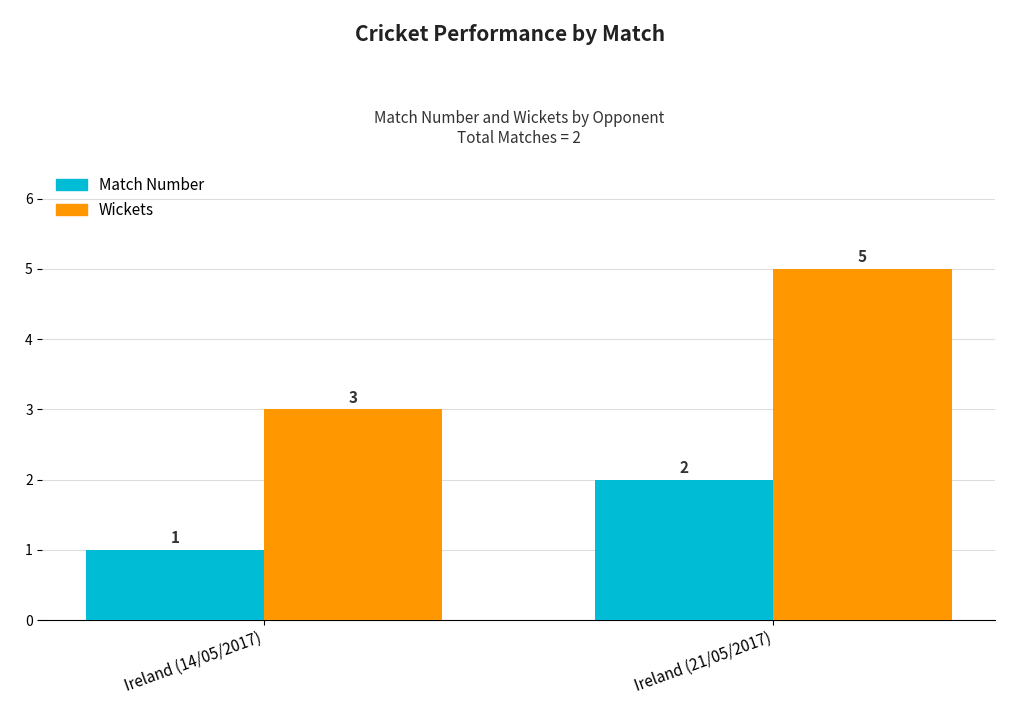

How many categories are shown in the chart?

2